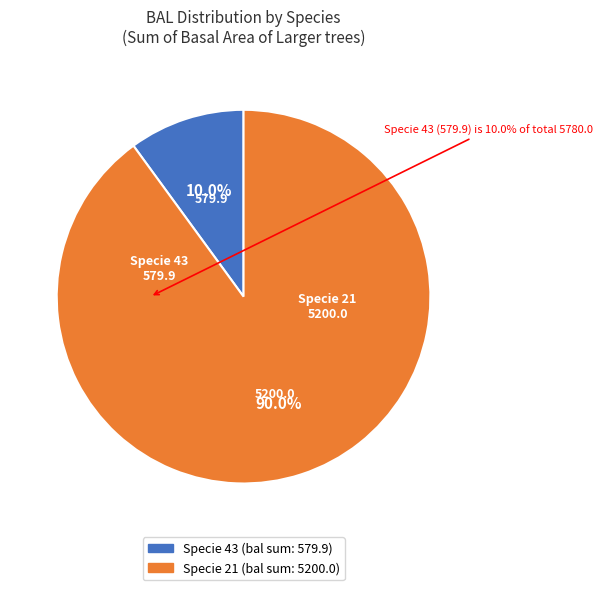

Is there any slice that represents more than half of the pie?

Yes